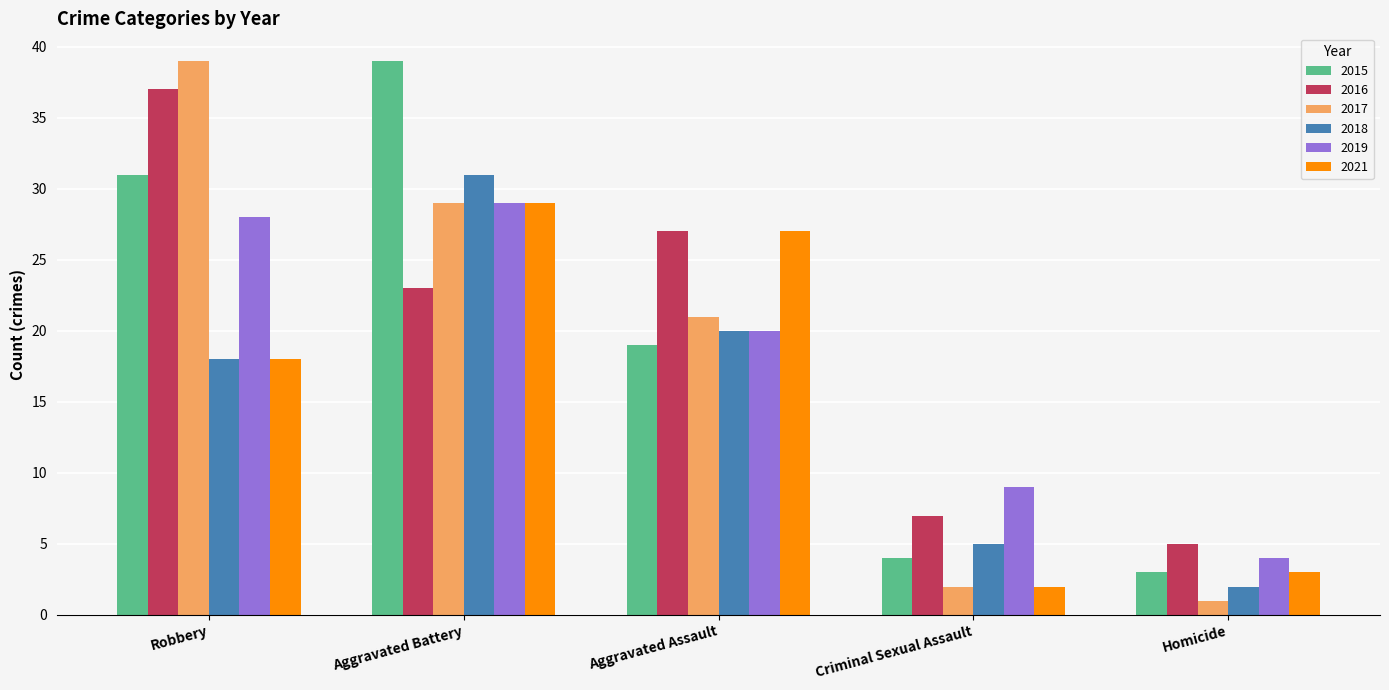

What is the label of the 1st bar from the right?

Homicide